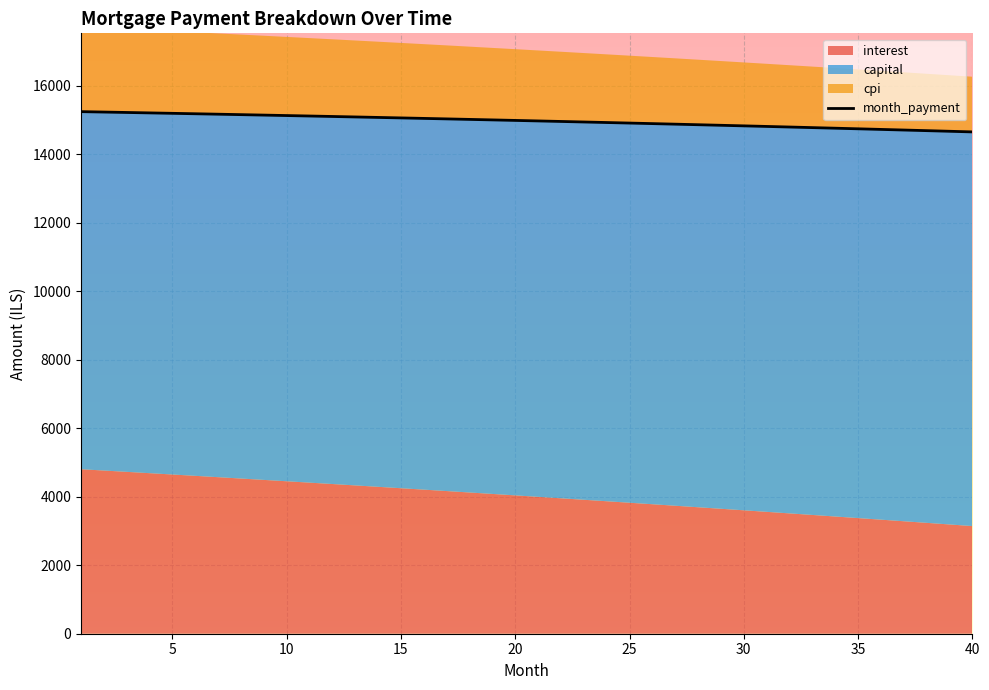

The month_payment series shows 24132.5 at 10. True or false?

False